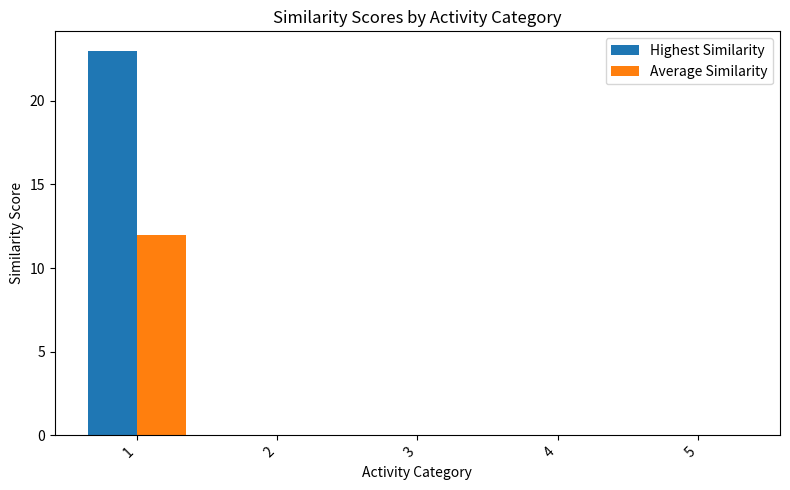

What is the average value of the Highest Similarity series?

5